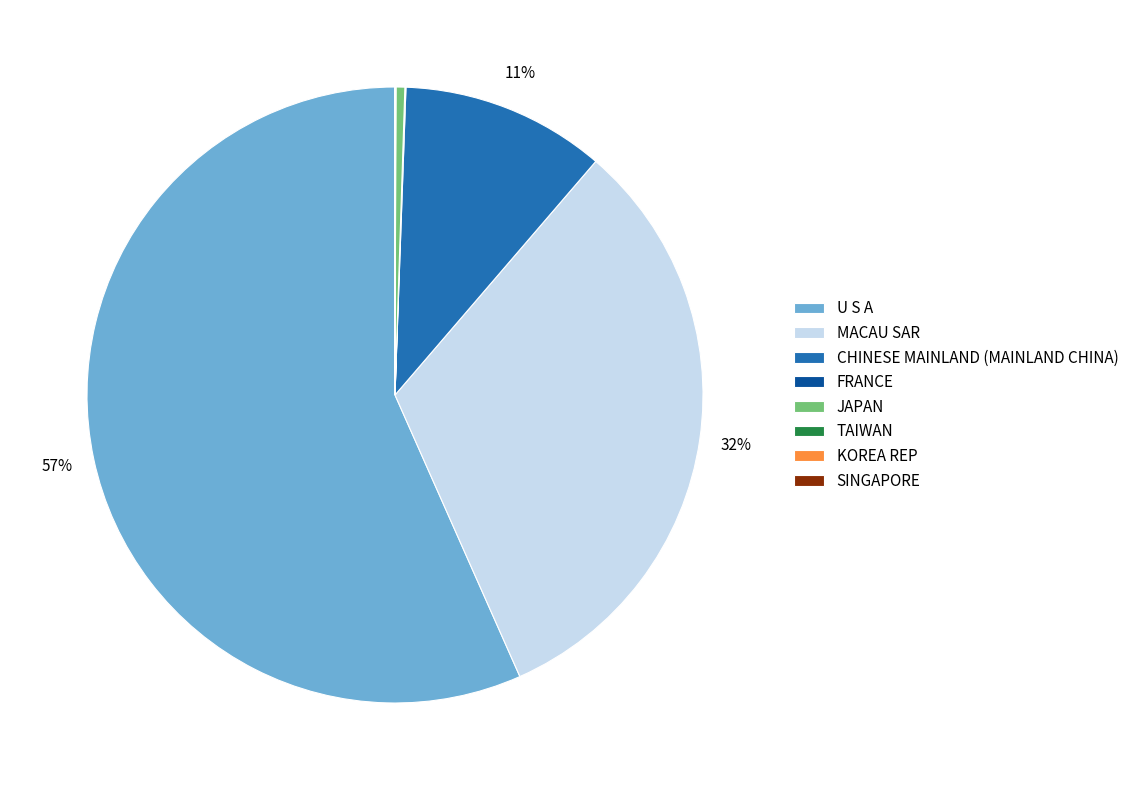

Between U S A and CHINESE MAINLAND (MAINLAND CHINA), which is larger?

U S A